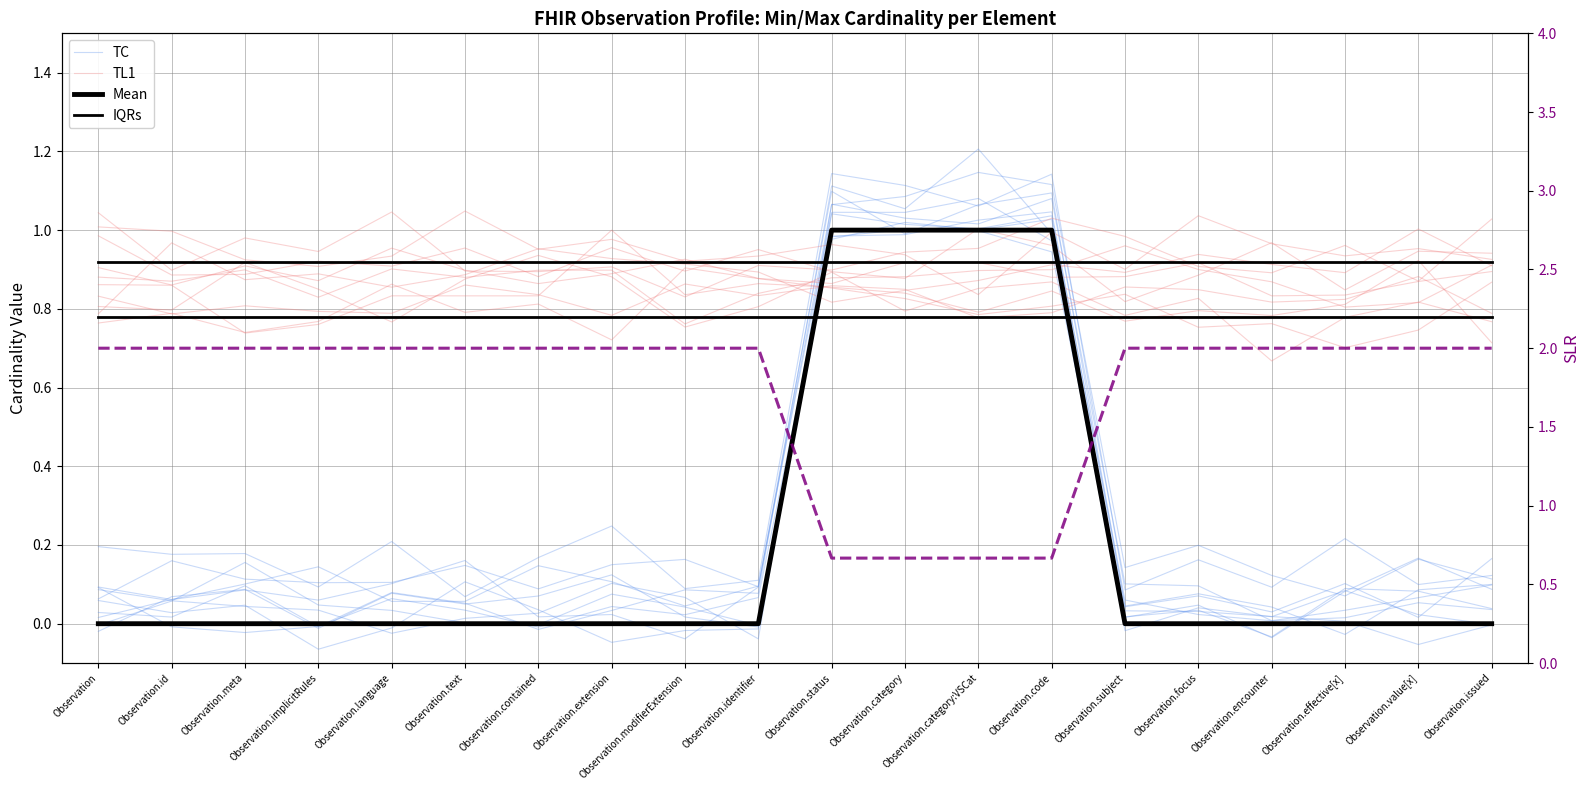

How many lines are shown in the chart?

5